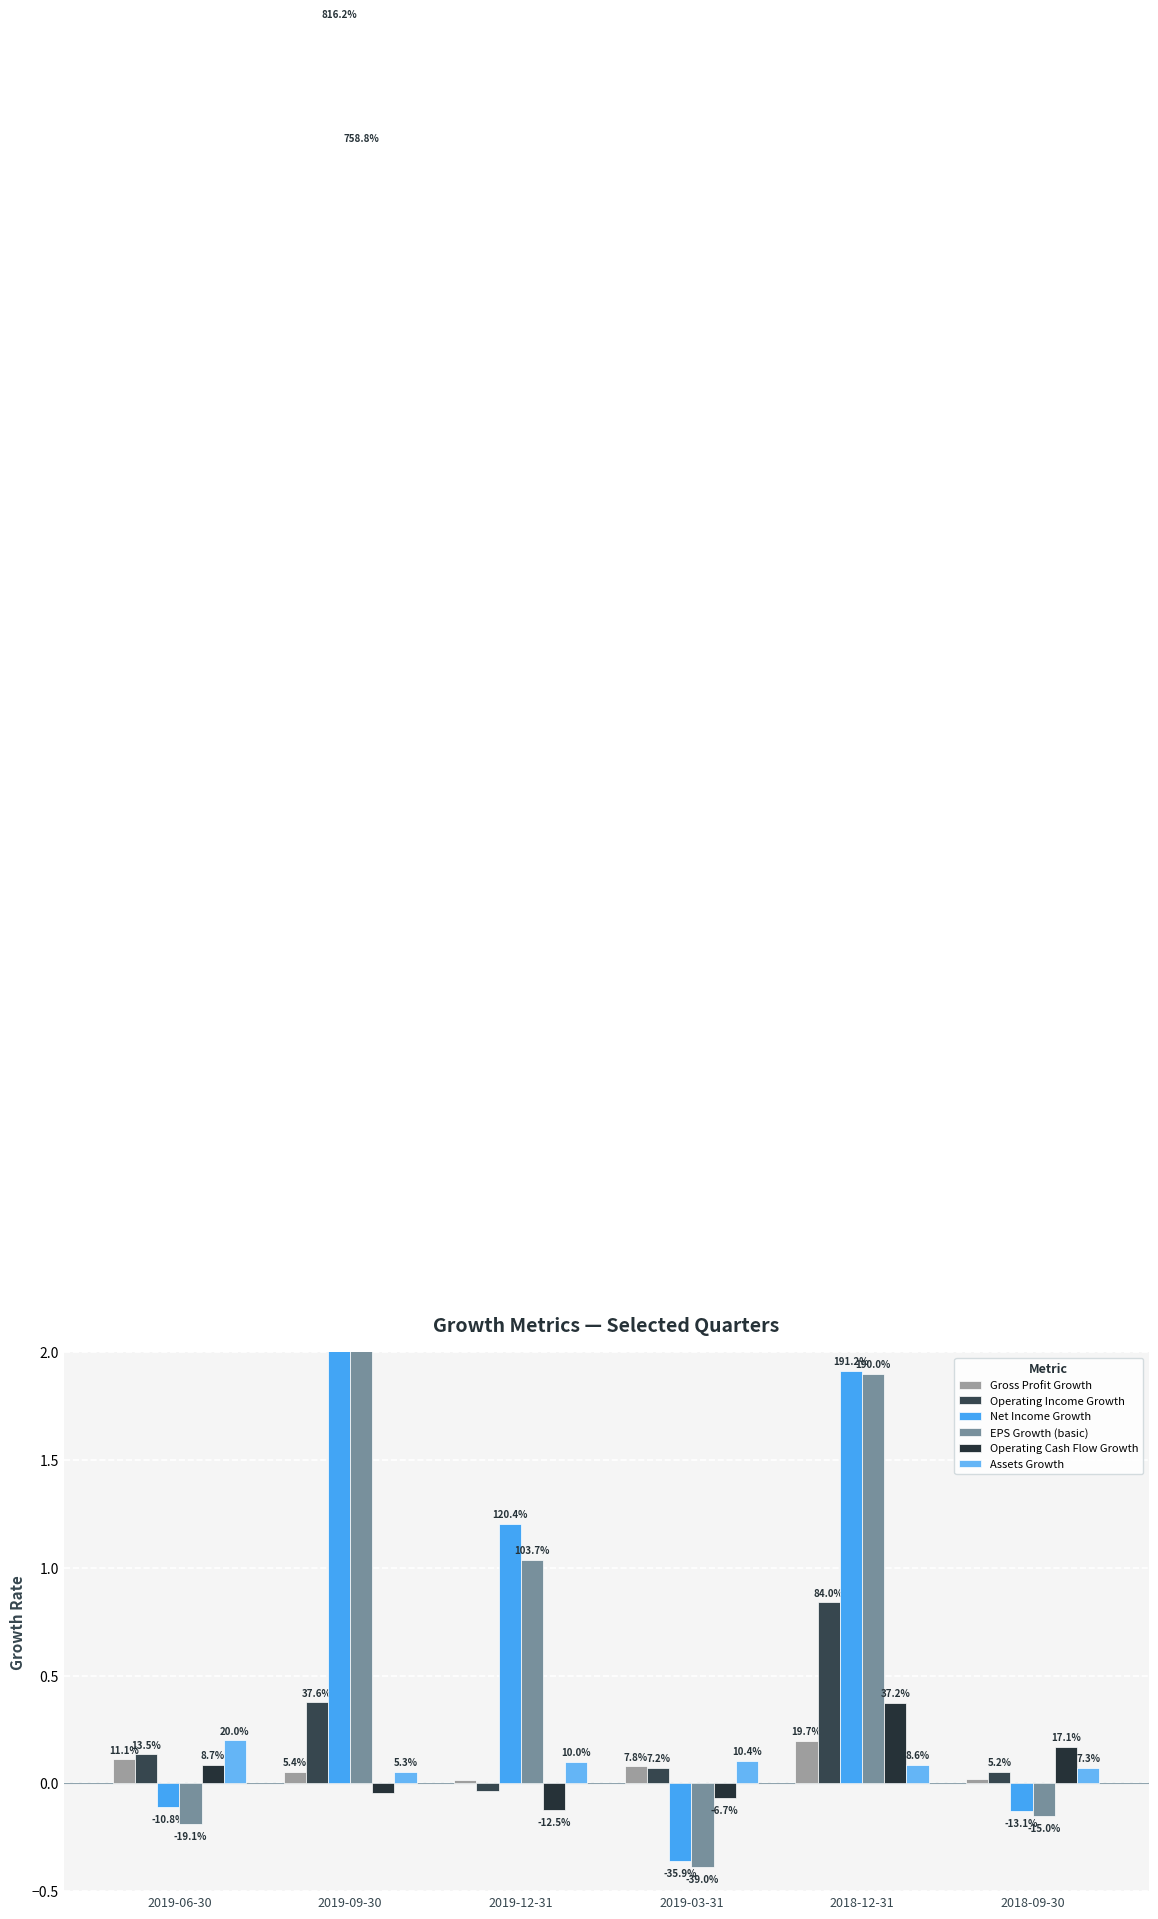

How many bars are there in total?

36